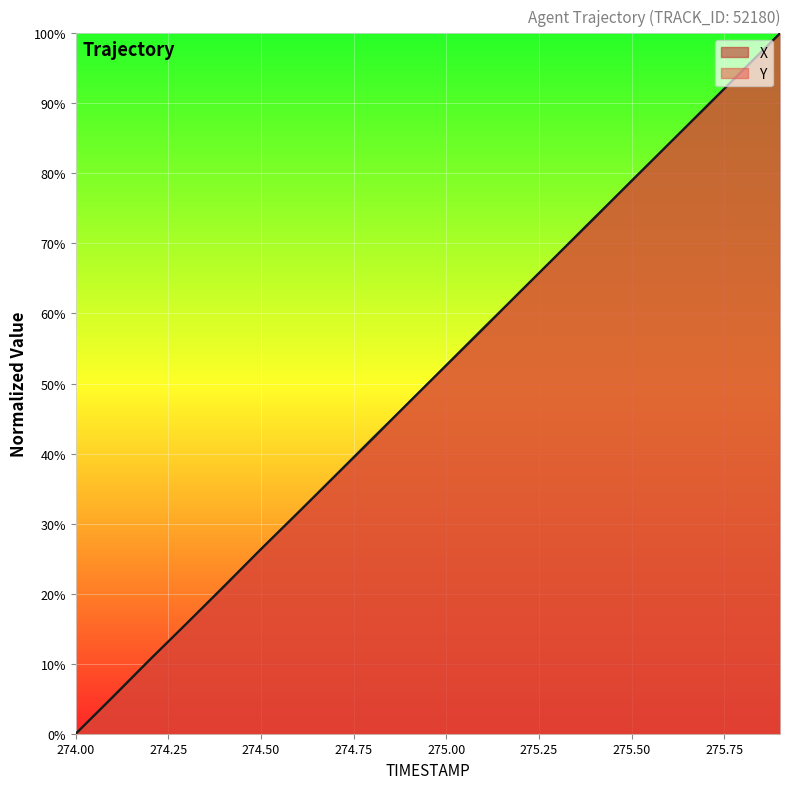

Reading left to right, extract all data points from this chart.

X: 0.0	5.3	10.6	15.8	21.1	26.4	31.6	36.9	42.2	47.3	52.7	58.0	63.1	68.4	73.7	78.9	84.2	89.5	94.7	100.0
Y: 0.0	5.2	10.6	15.8	21.0	26.4	31.6	36.8	42.0	47.4	52.6	57.8	63.2	68.4	73.6	79.0	84.2	89.4	94.8	100.0